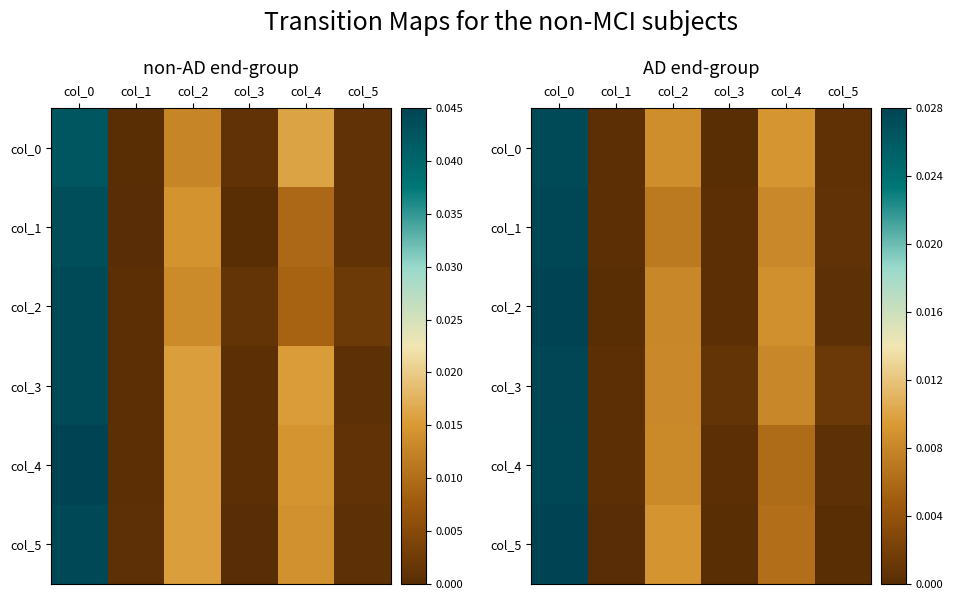

The value of col_1 at col_3 is 0.0. True or false?

True